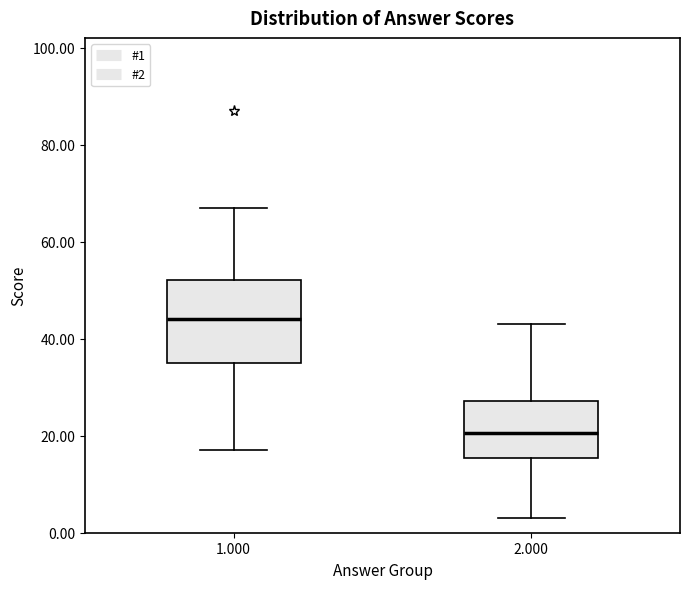

Reading left to right, transcribe this box plot: for each box, give where its median line is, the range the box spans, and where its two whiskers end, as read against the y-axis. The values are not printed on the chart, so give them approximately, as read against the axis.

1.000: median 44, box 36 to 52, whiskers 18 to 68
2.000: median 20, box 16 to 28, whiskers 4 to 44